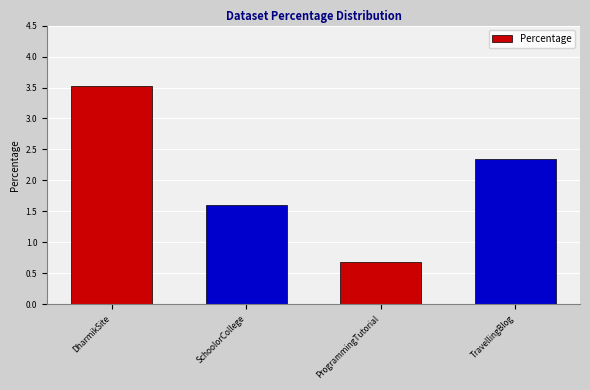

What is the change in value from DharmikSite to ProgrammingTutorial?

-2.8